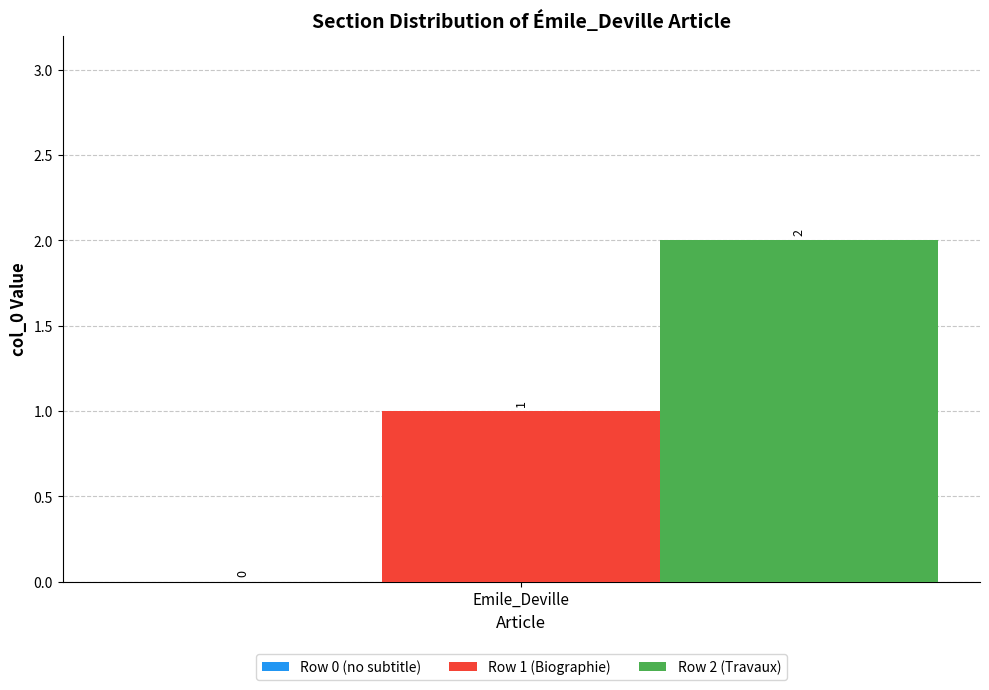

What is the maximum value shown in the chart?

2